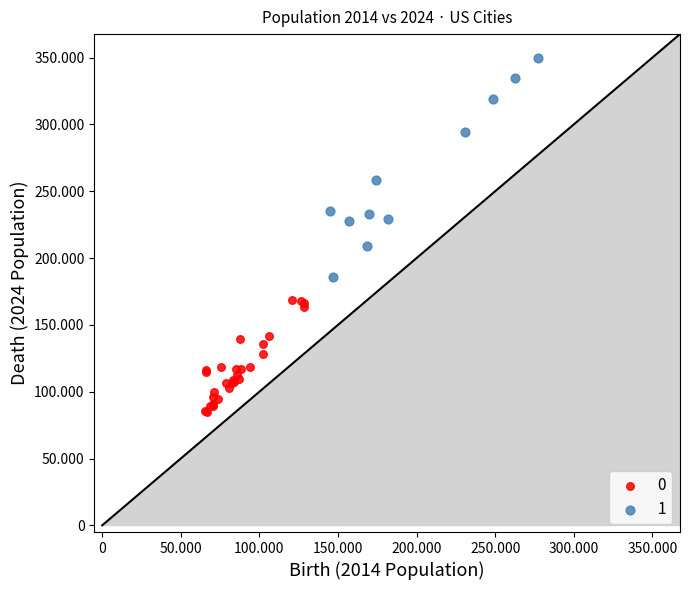

What are all the series names shown in the legend?

0, 1